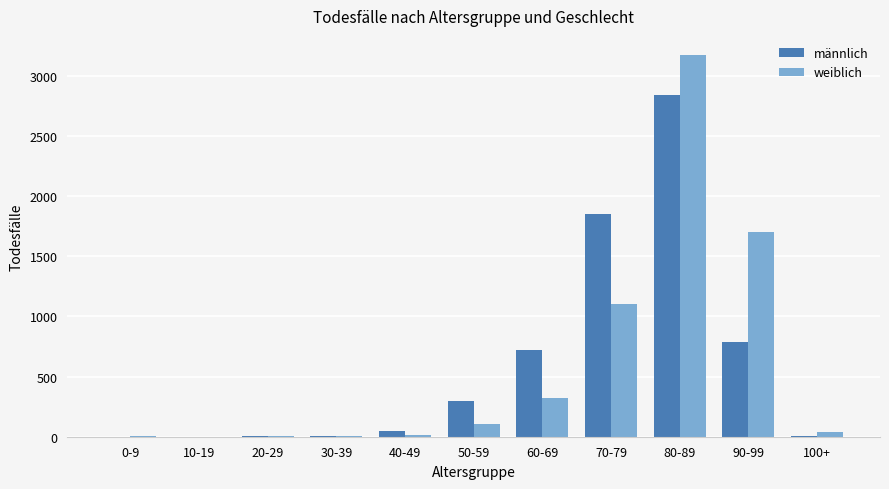

What is the average value of the männlich series?

596